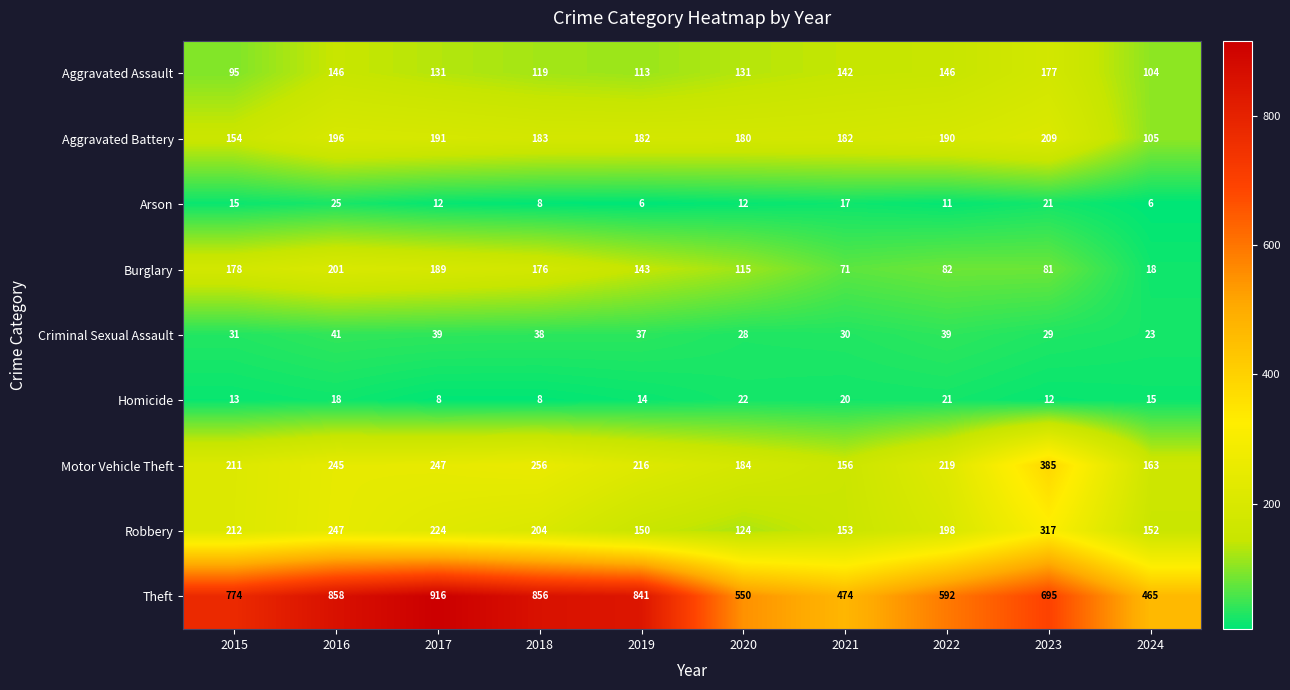

At which category is the sum across all series the highest?

2016